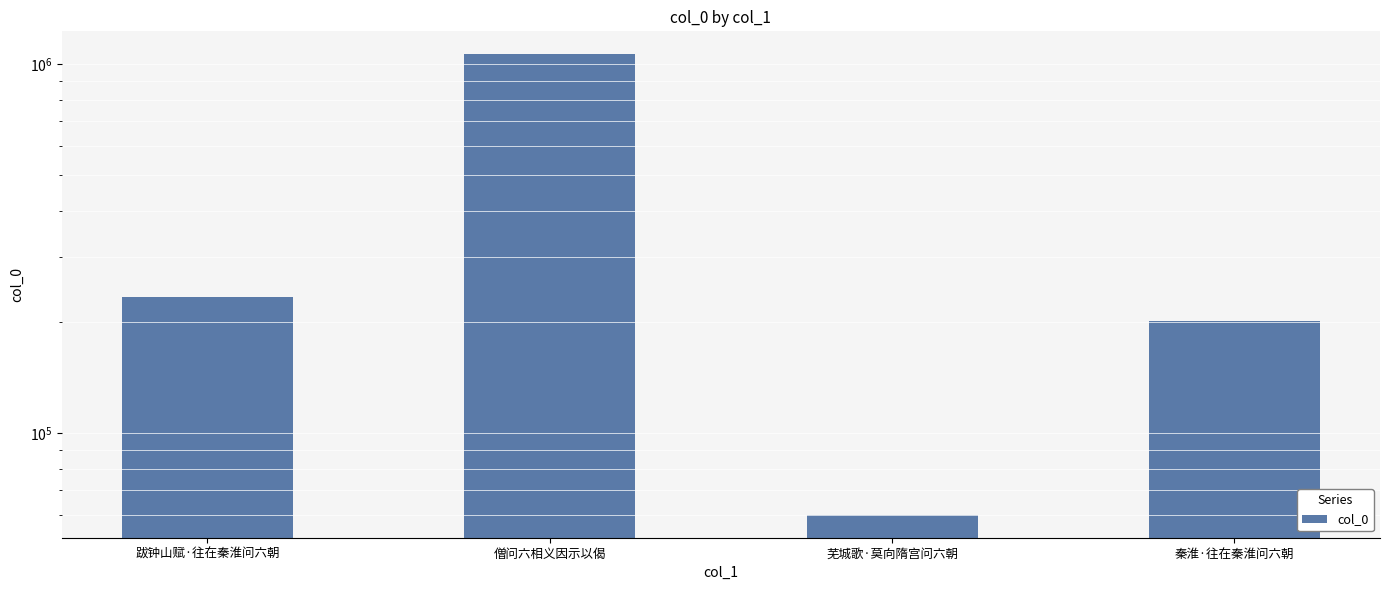

List the labels in order of value, largest first.

僧问六相义因示以偈, 跋钟山赋·往在秦淮问六朝, 秦淮·往在秦淮问六朝, 芜城歌·莫向隋宫问六朝